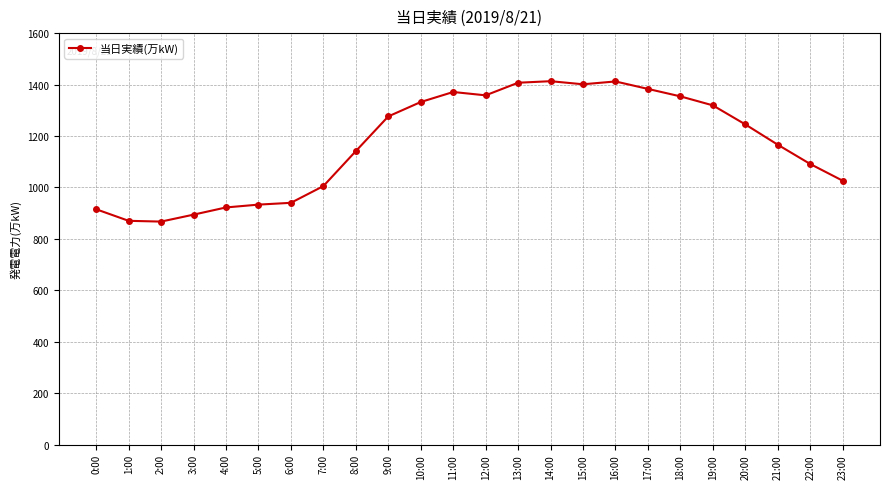

What value does the data have at 21:00?

1166